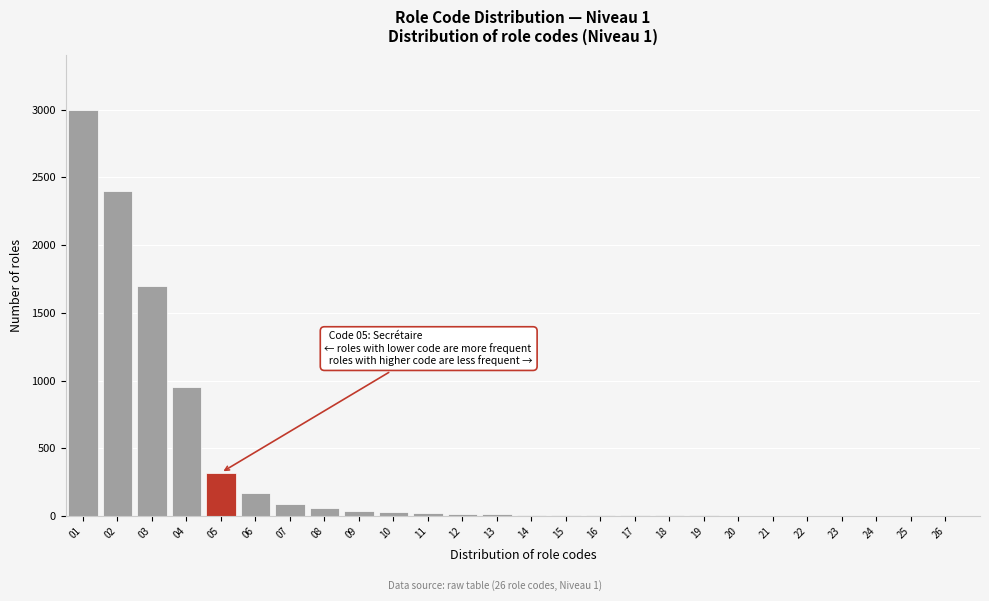

Is it true that the value at 03 is 1700?

True